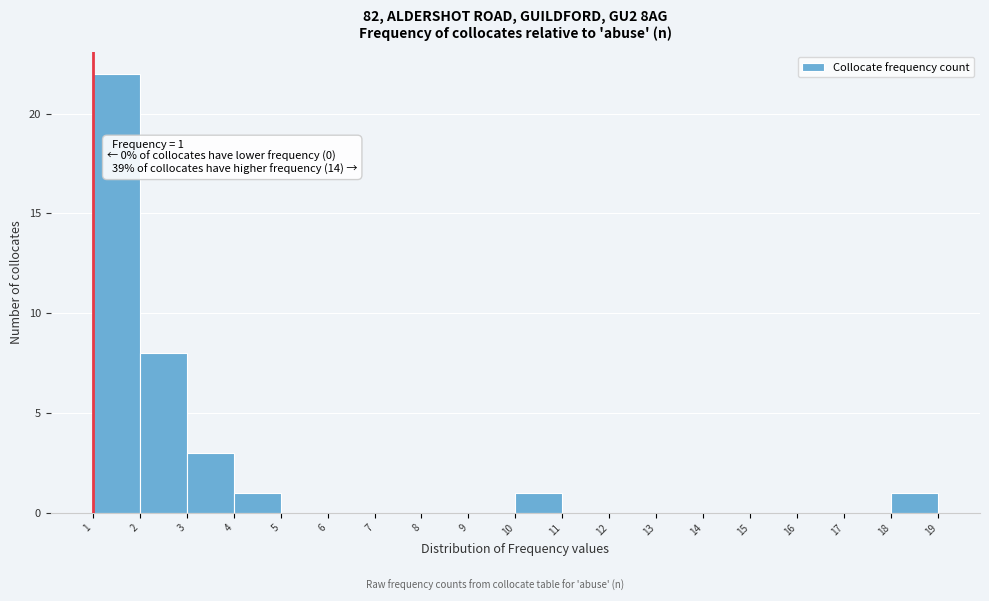

Over which range of the x-axis is the bar tallest?

1 to 2